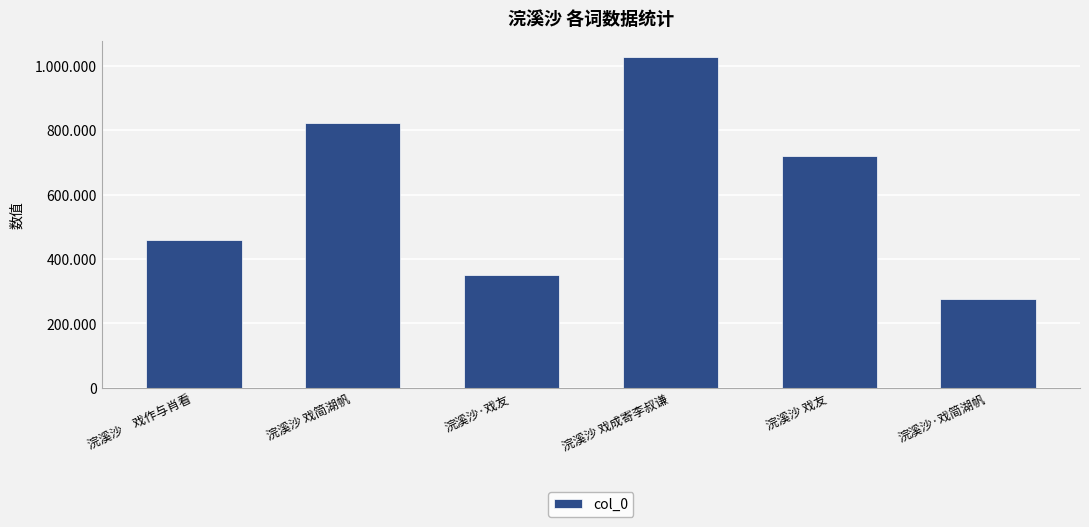

Are the bars horizontal?

No